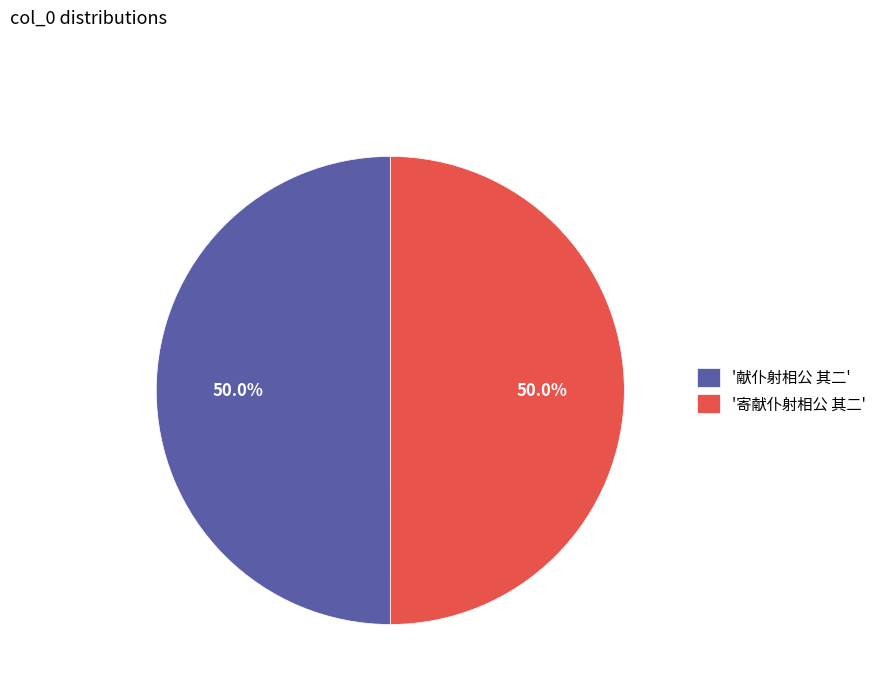

Combined, do '献仆射相公 其二' and '寄献仆射相公 其二' account for over 50%?

Yes